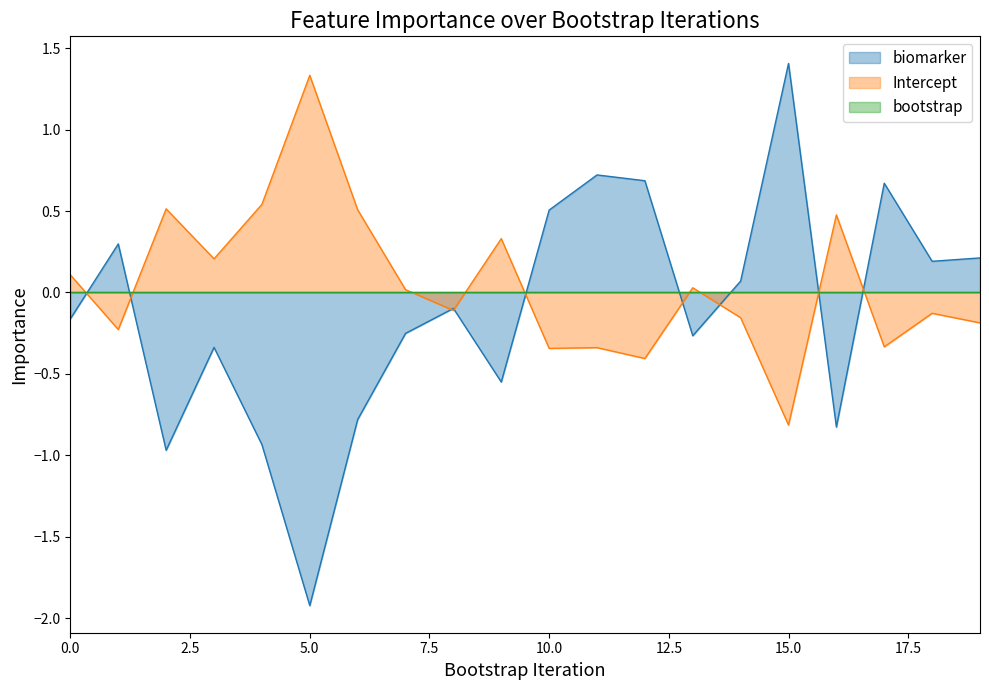

What is the sum of the Intercept values at 18 and 1?

-0.4